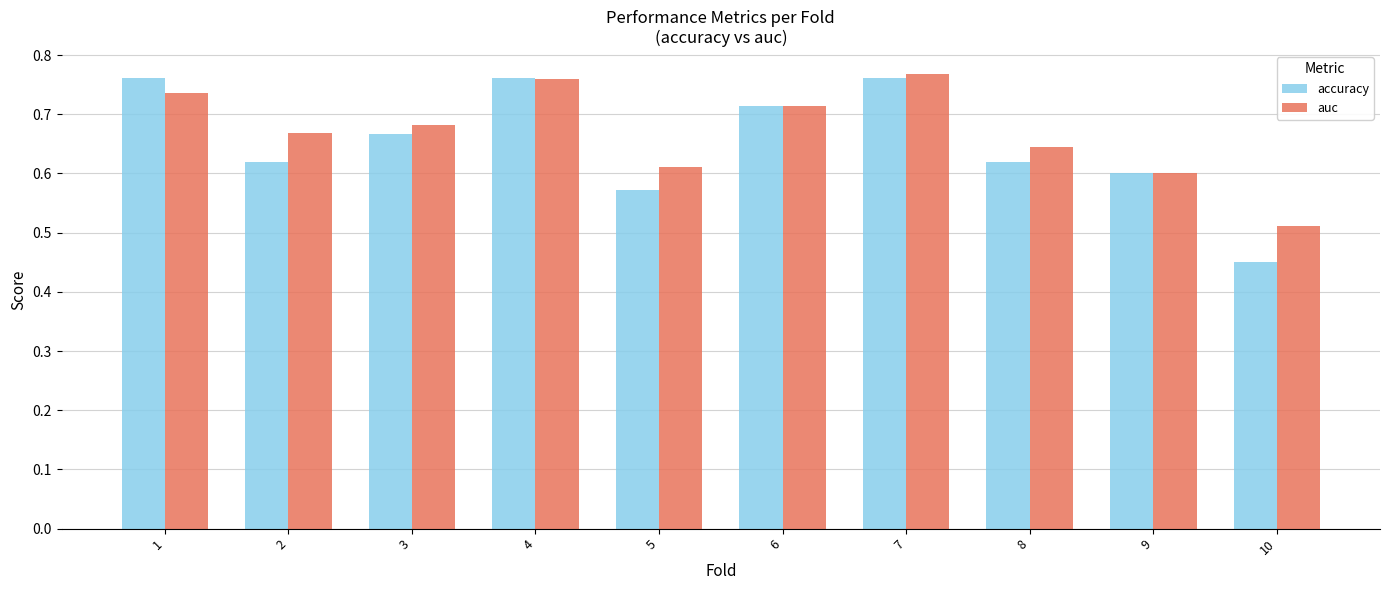

Which series changed the most between 4 and 9?

accuracy